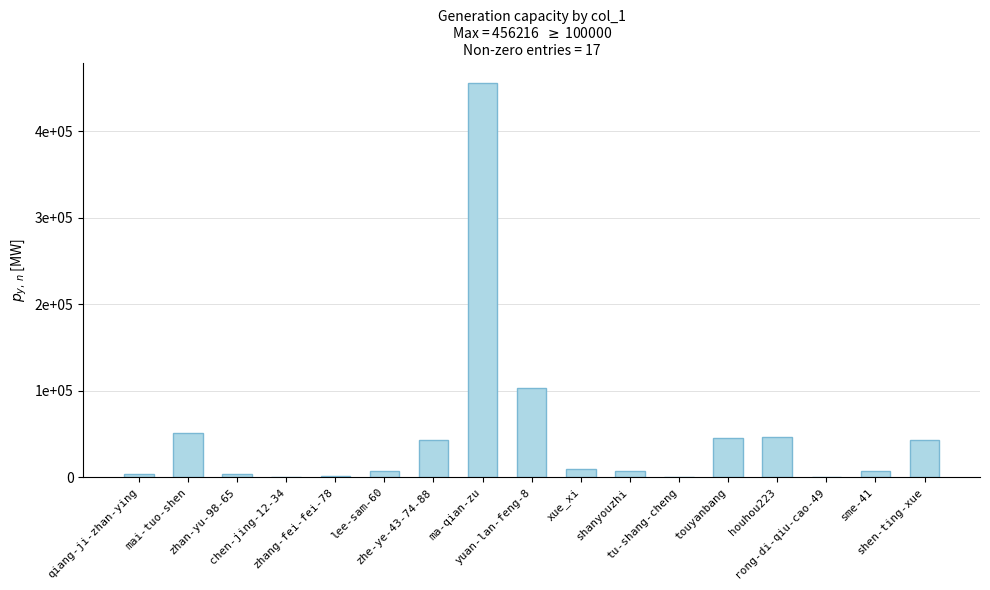

Is it true that the value at tu-shang-cheng is 352?

False